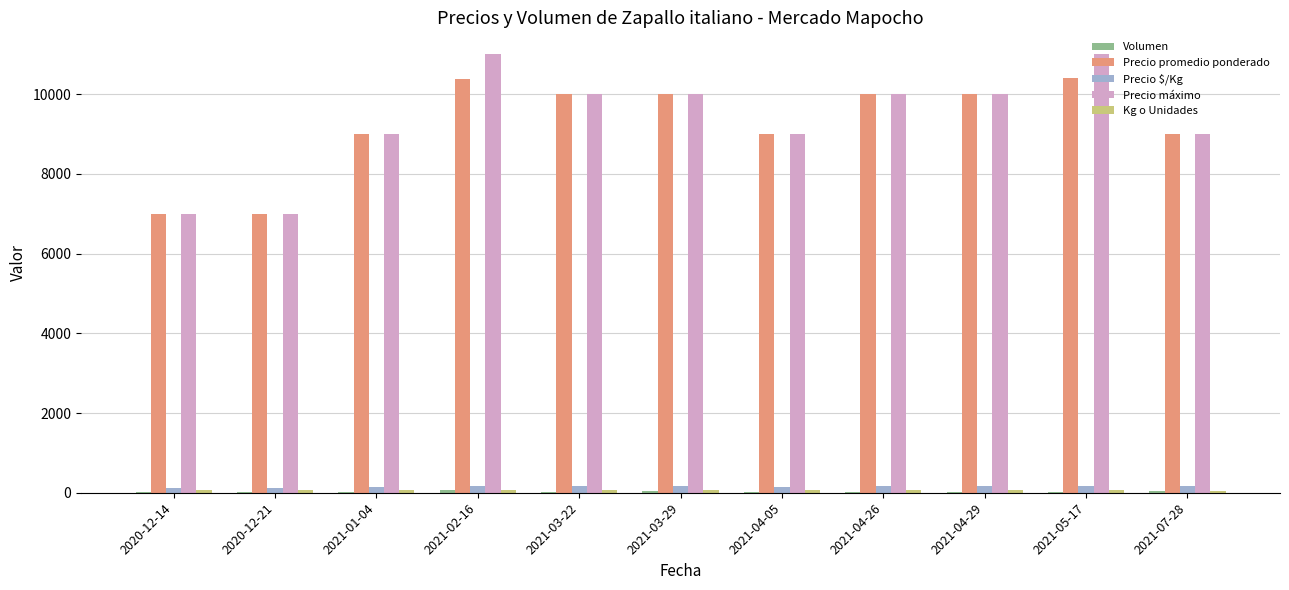

Between 2021-05-17 and 2021-07-28, which series saw the biggest shift?

Precio máximo